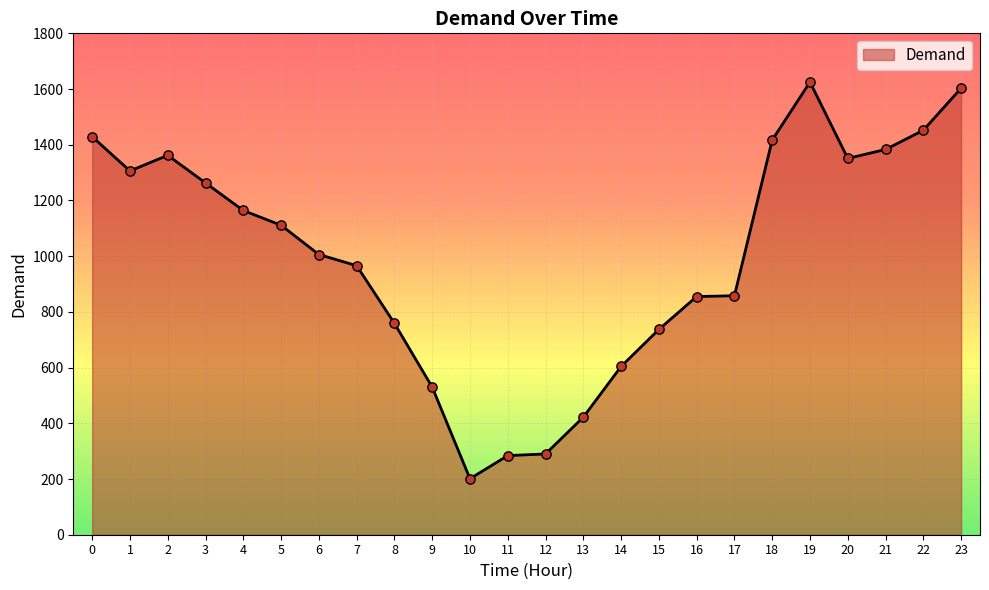

Between 11 and 3, which is larger?

3